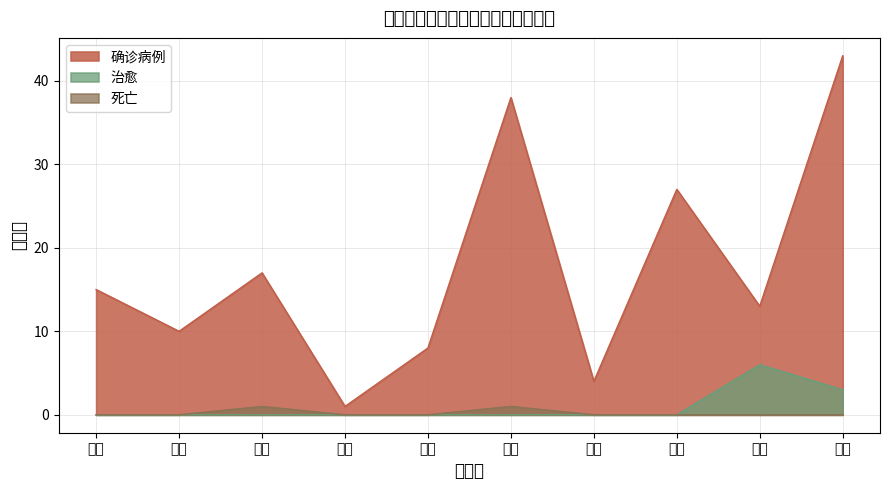

True or false: 治愈 and 死亡 intersect in this chart.

False